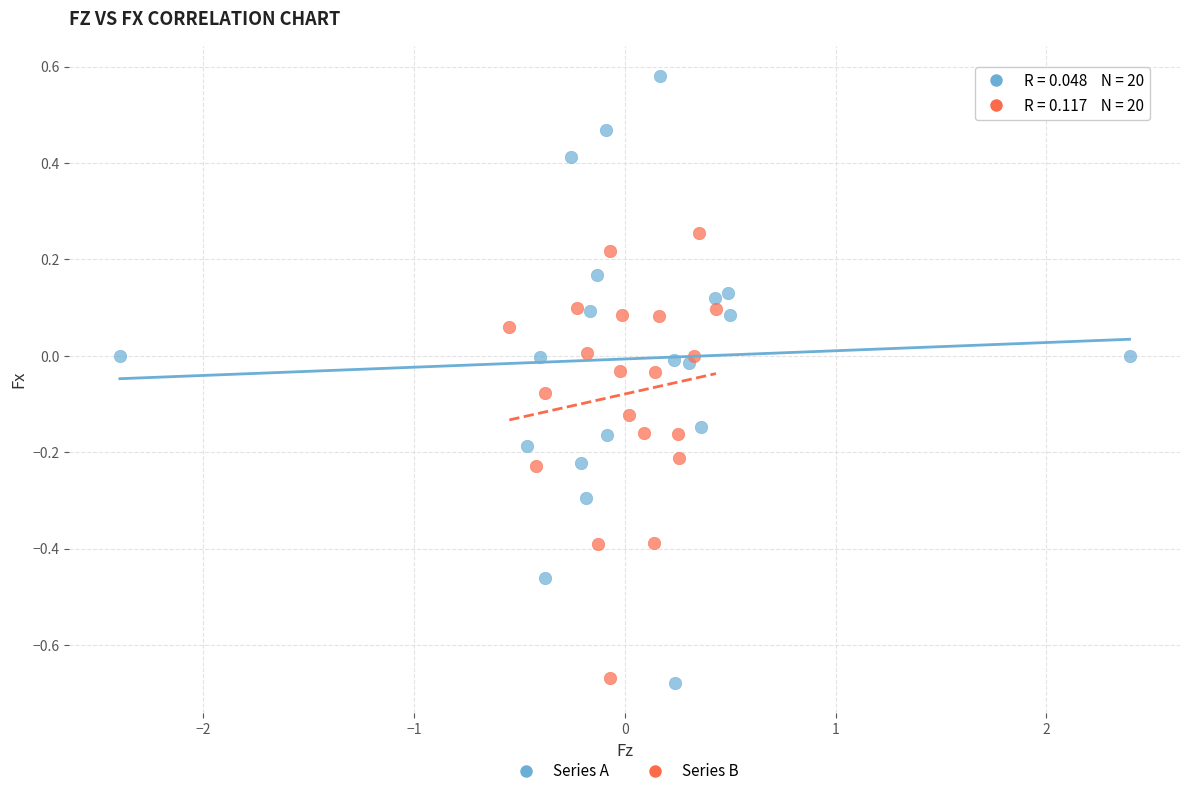

What are all the series names shown in the legend?

Series A, Series B